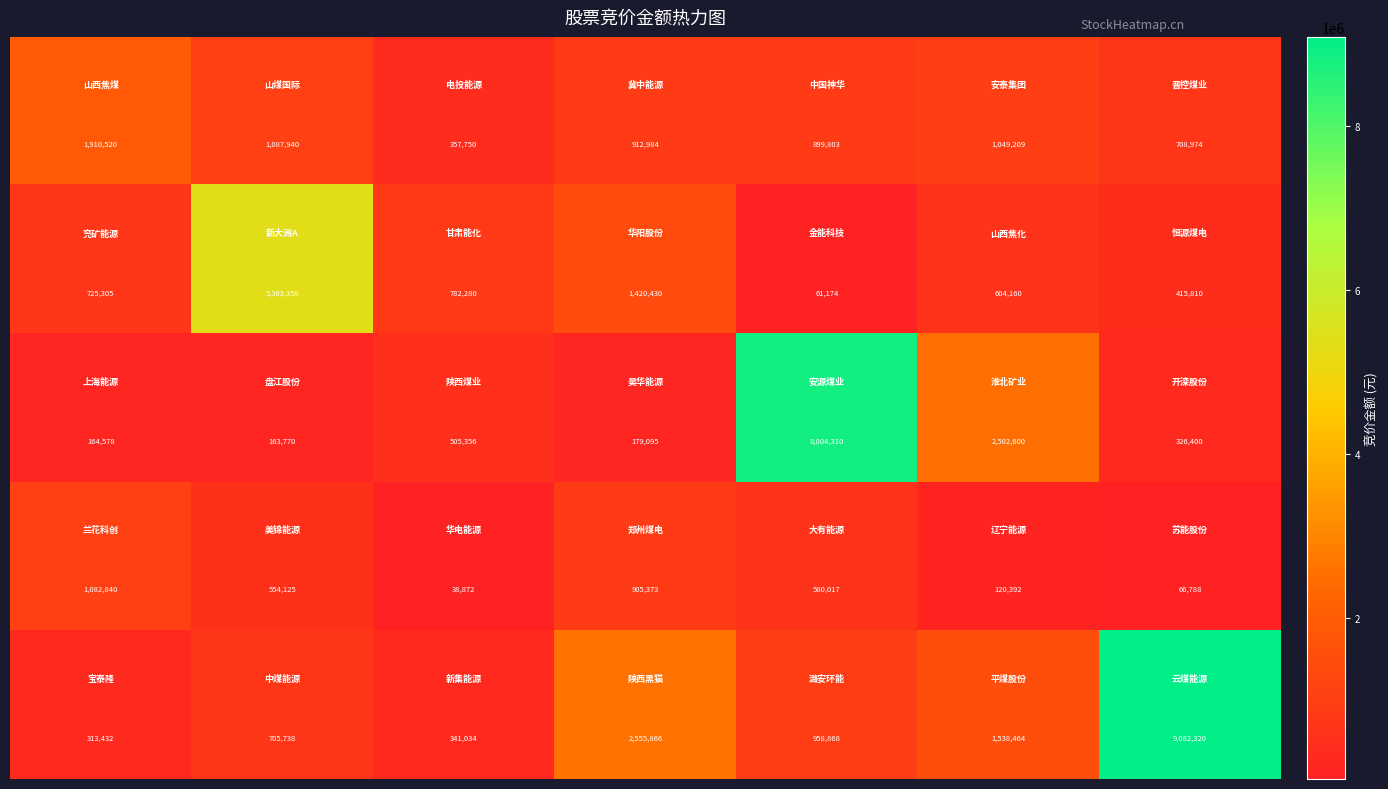

At how many categories does at least one series exceed 4582849?

3